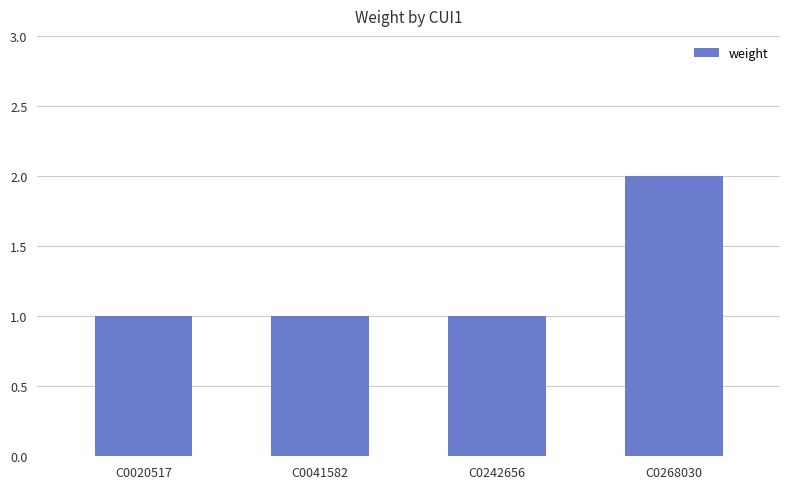

What is the value of the 4th bar from the left?

2